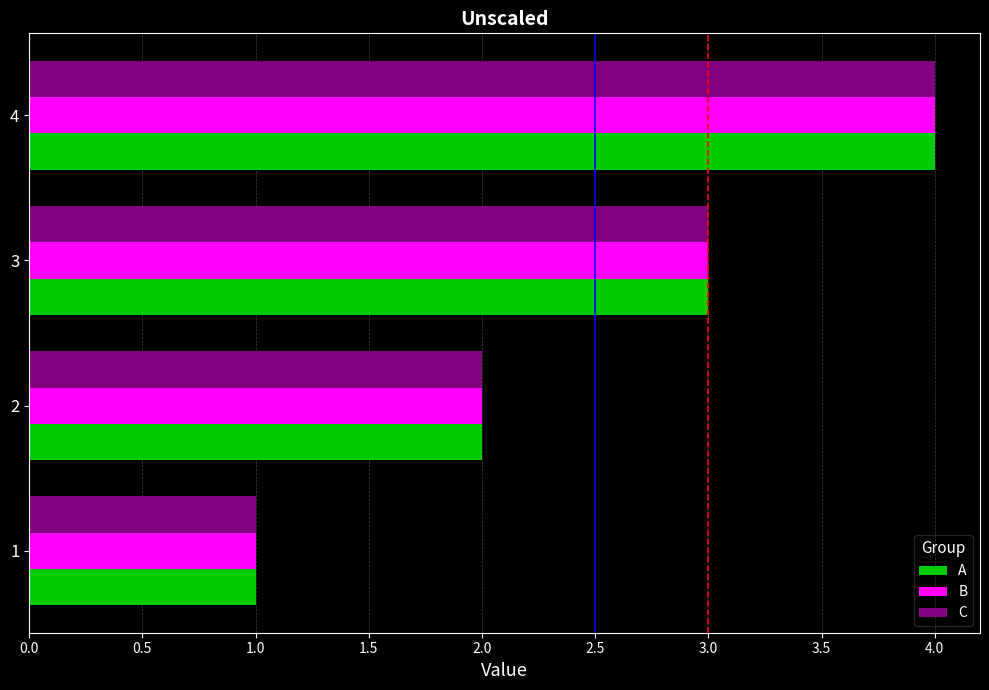

What is the difference between the maximum and minimum values in the C series?

3